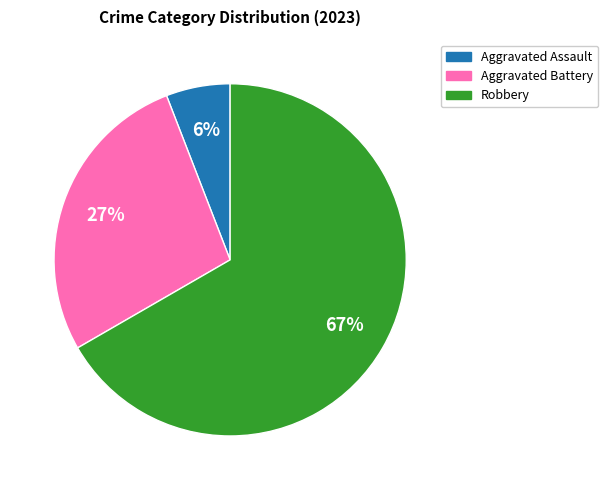

To the nearest percent, what is the average slice percentage?

33%